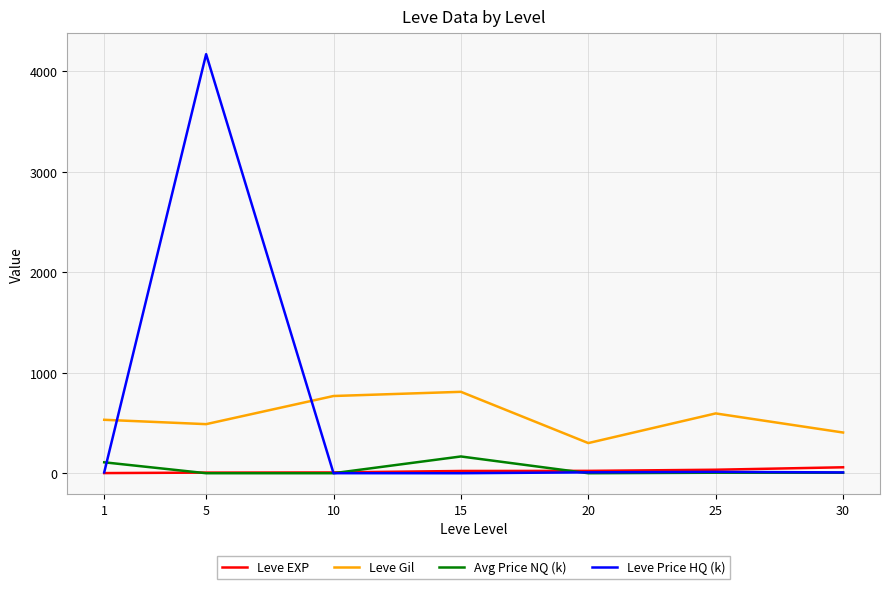

True or false: Leve Price HQ (k) has a value of 0.2 at 10.

True